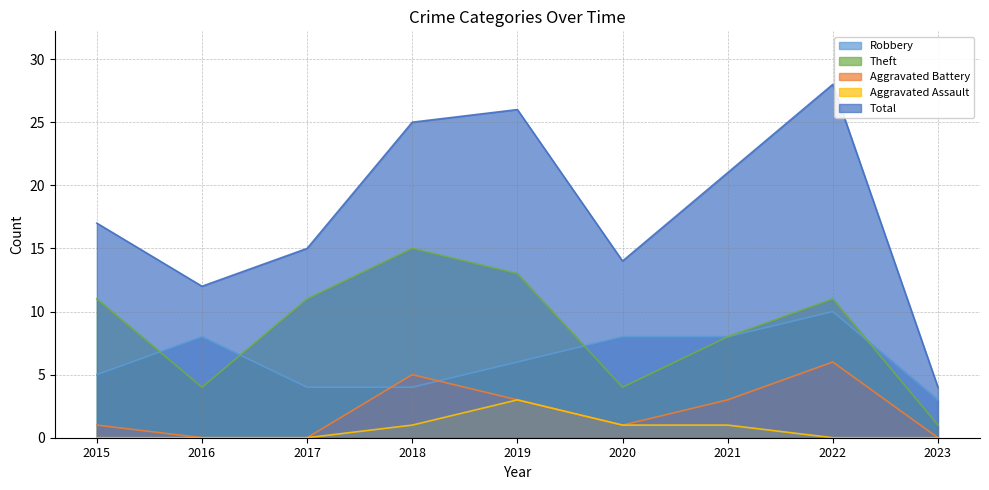

What is the maximum value shown in the chart?

28